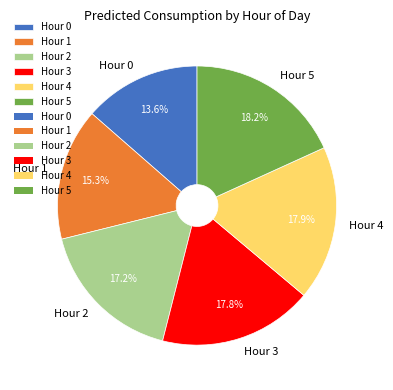

What is the smallest slice in the pie chart?

Hour 0